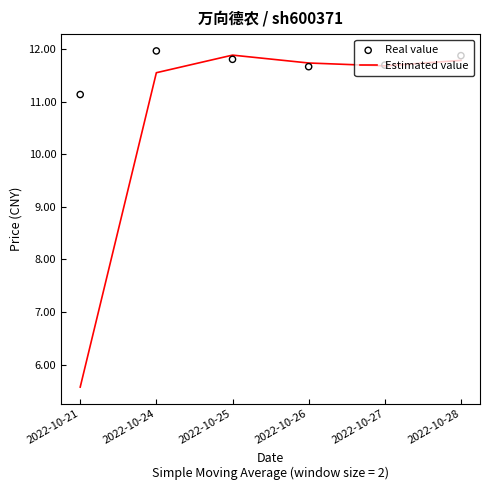

At how many categories does at least one series exceed 6?

6